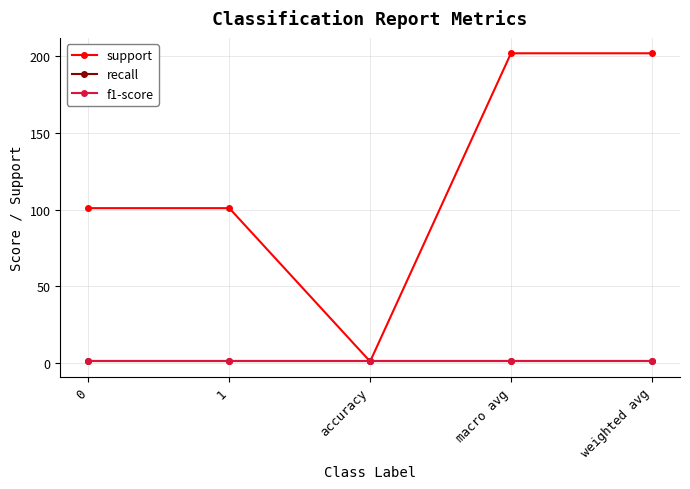

True or false: support has a value of 101 at 1.

True